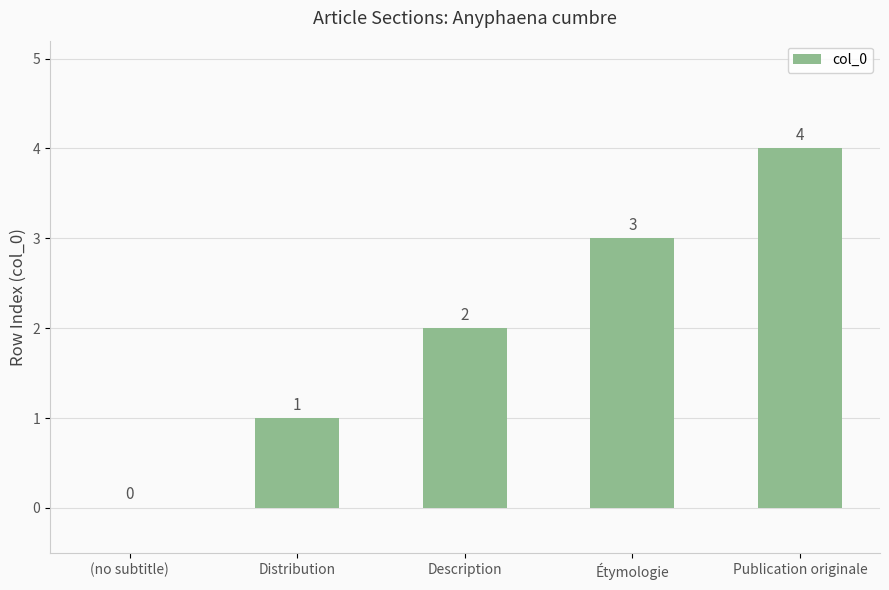

How many positive values are there?

4